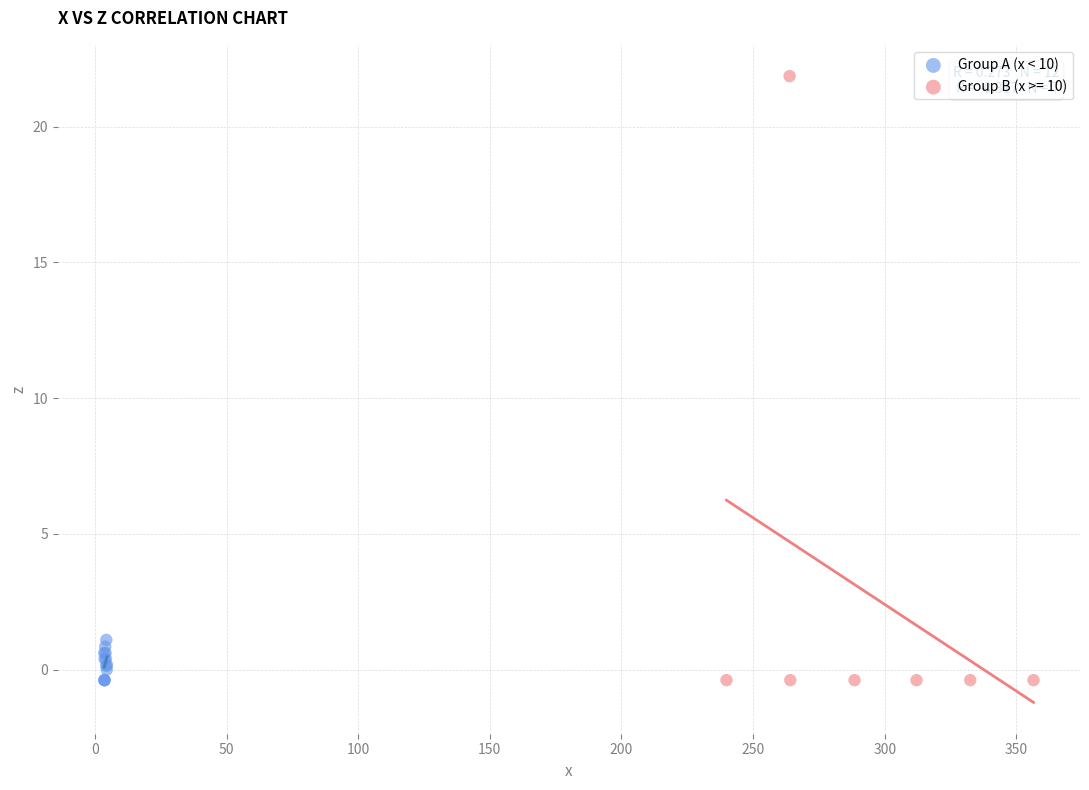

Which series has the largest Y range (max minus min)?

Group B (x >= 10)